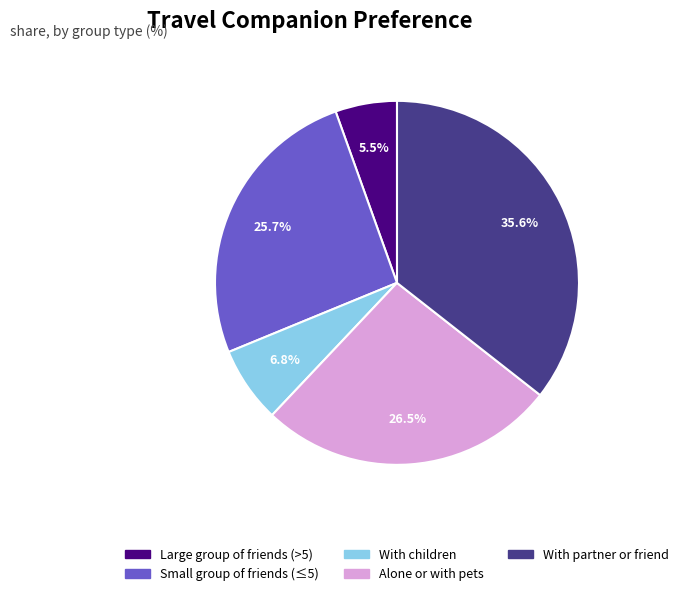

Is it true that With children is 7% of the pie?

True